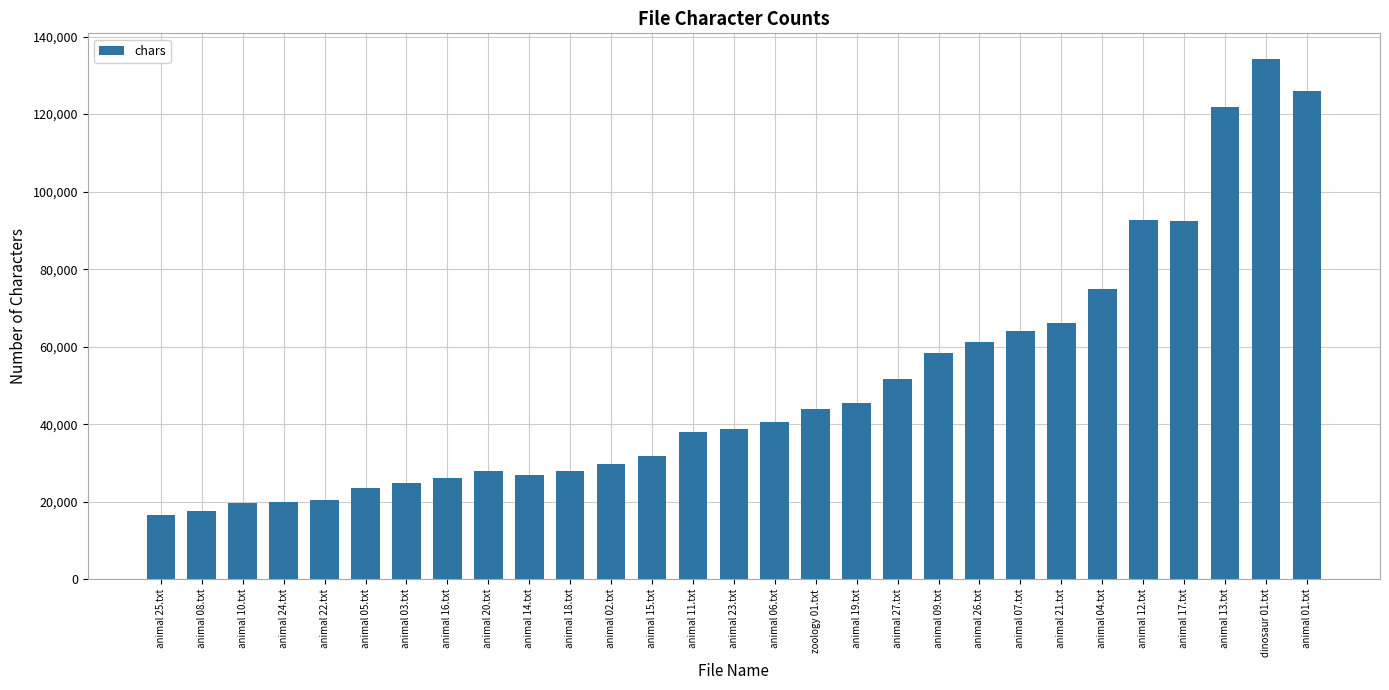

What is the greatest value displayed?

134135